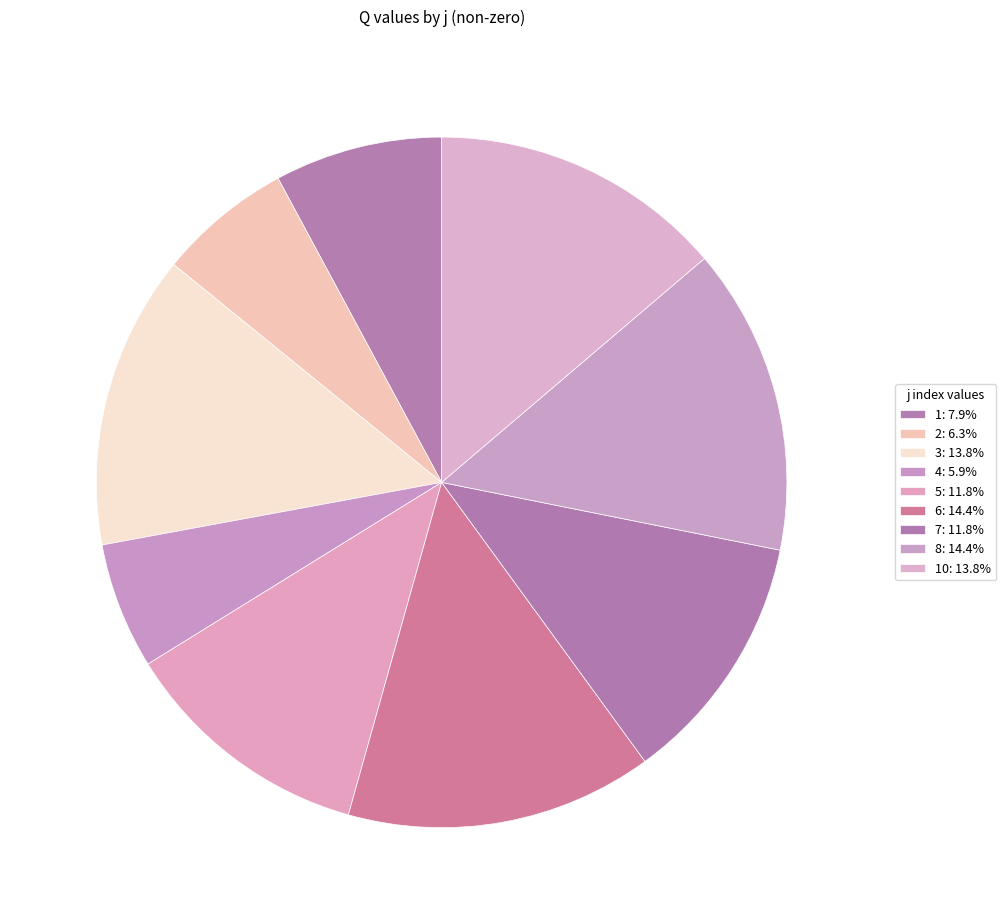

How many segments does this pie chart have?

9